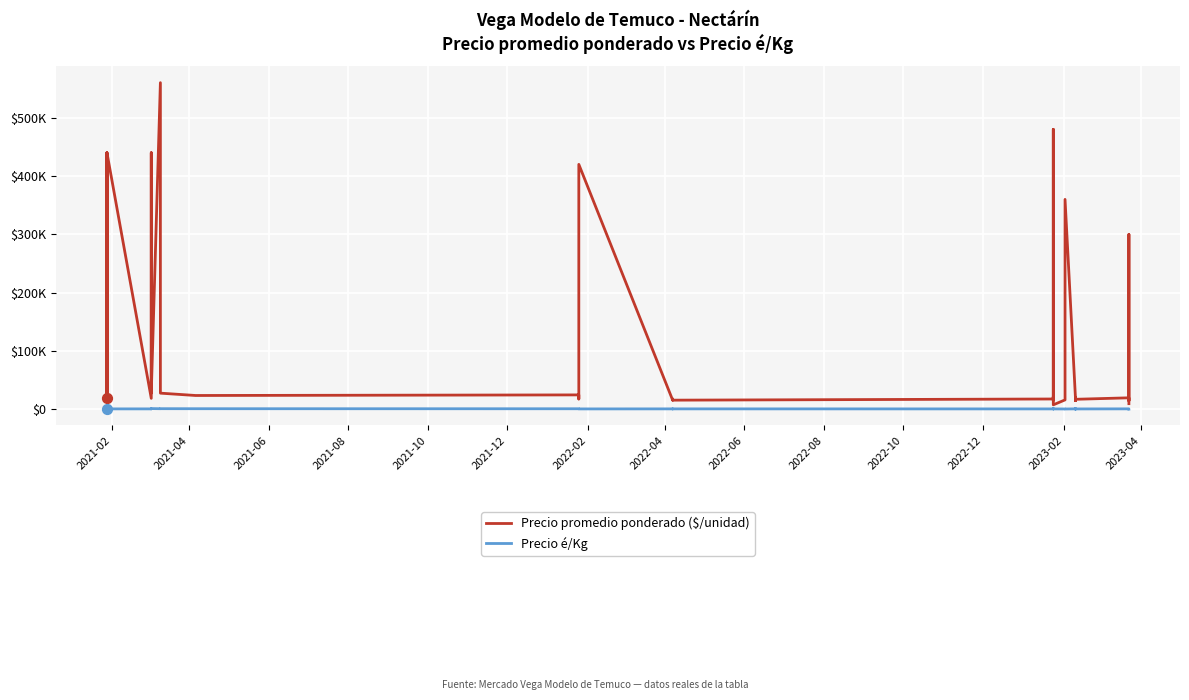

What are all the series names shown in the legend?

Precio promedio ponderado ($/unidad), Precio é/Kg